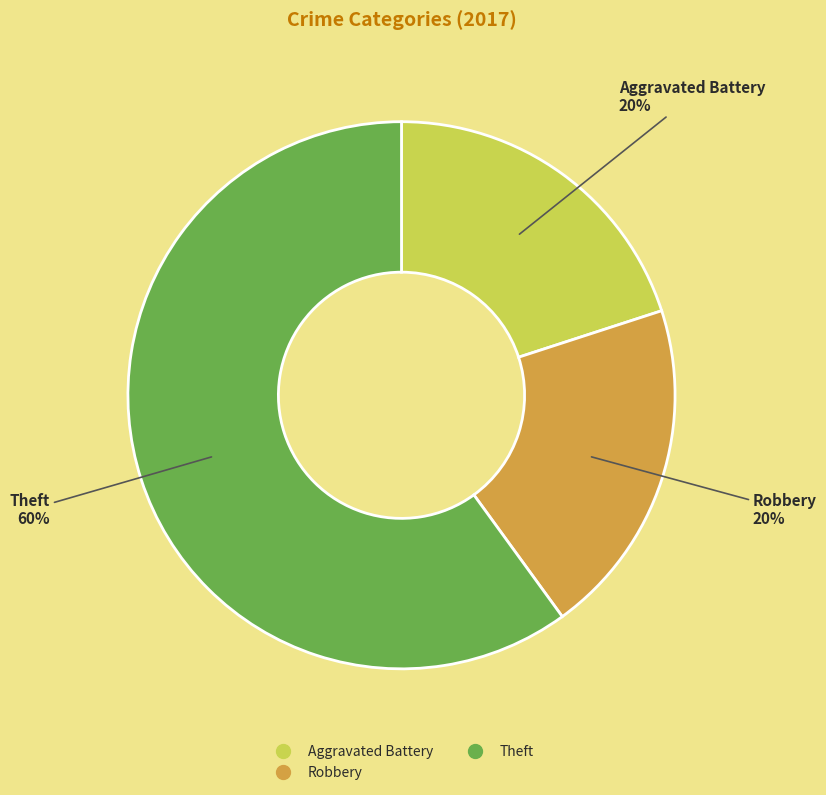

To the nearest percent, what is the average slice percentage?

33%